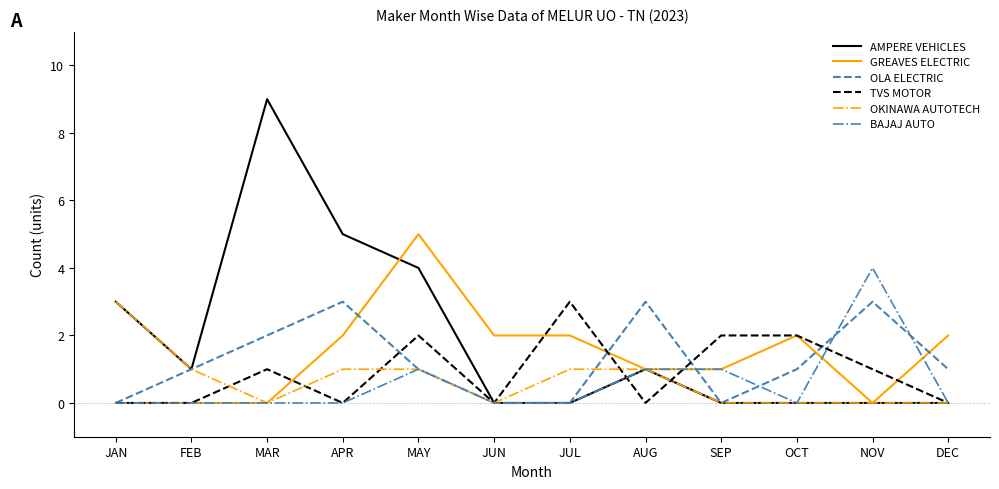

Between FEB and DEC, which series saw the biggest shift?

GREAVES ELECTRIC